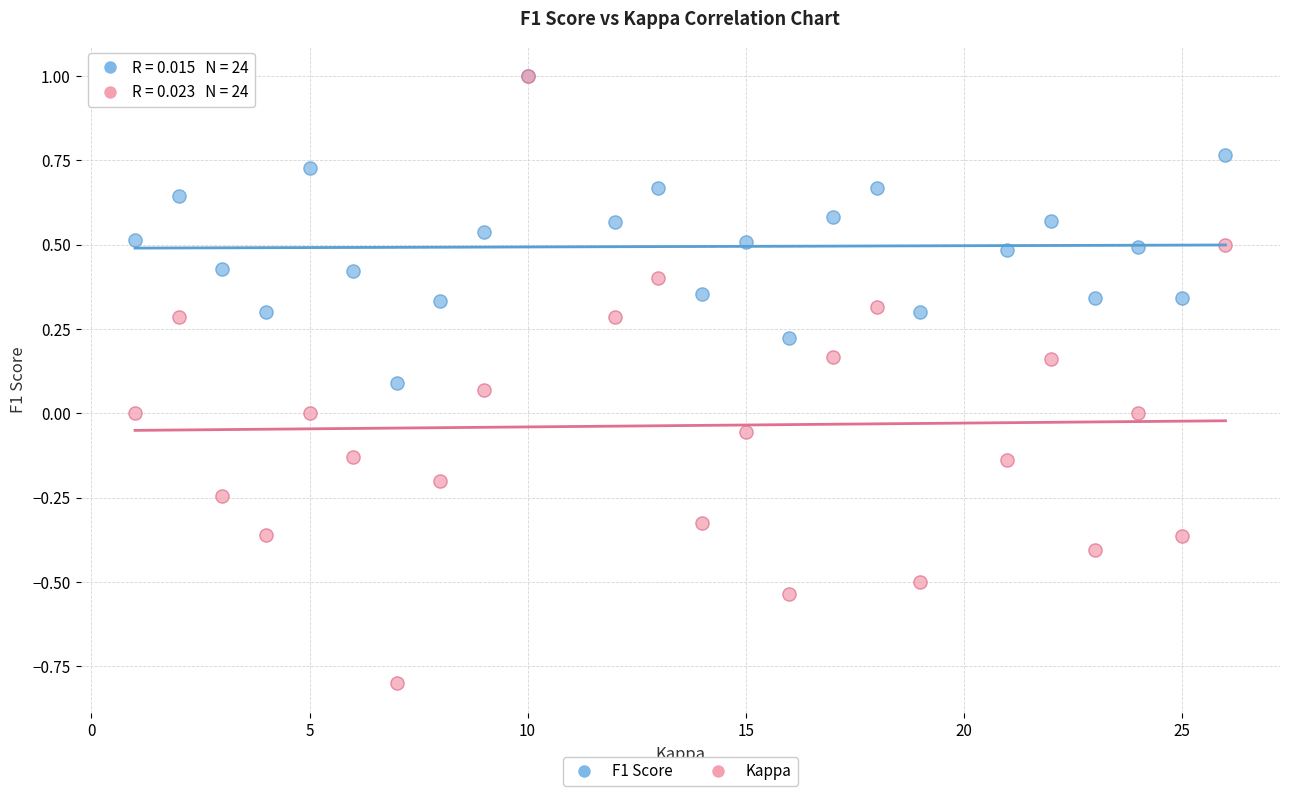

What are all the series names shown in the legend?

F1 Score, Kappa